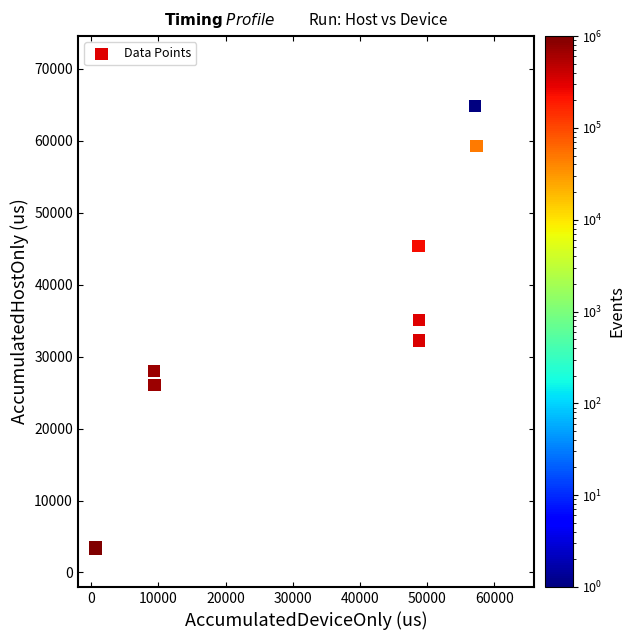

What Y value in the scatter plot is closest to 34065?

35078.7